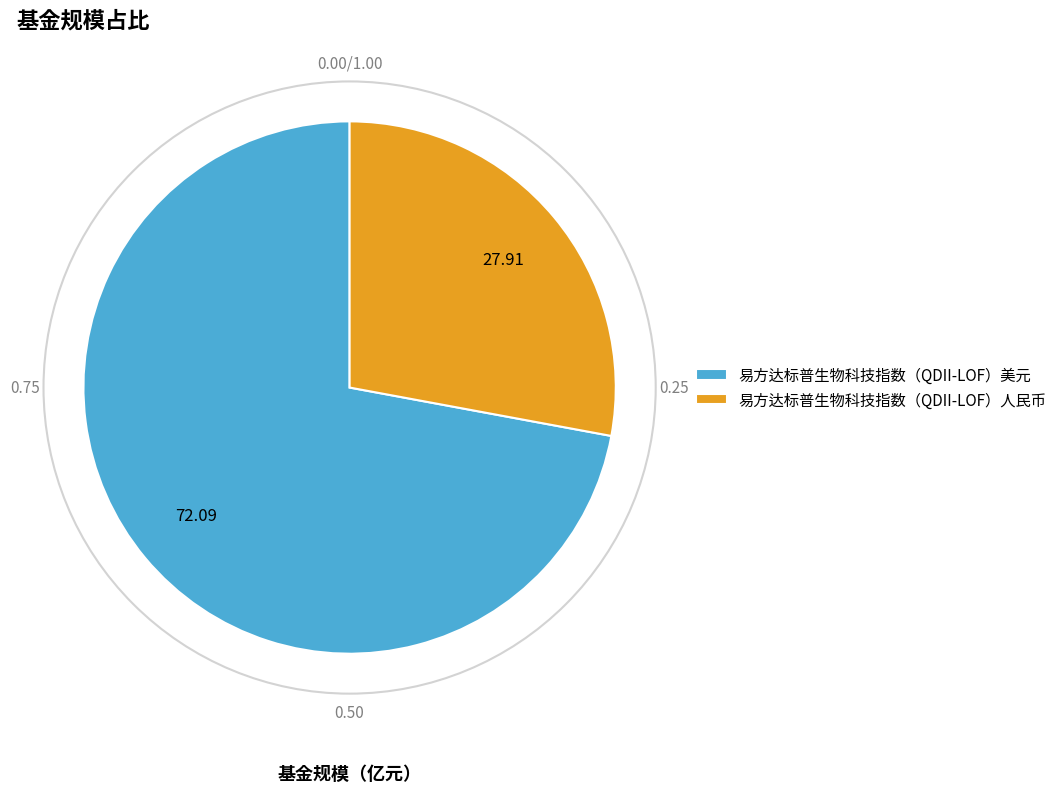

Between 易方达标普生物科技指数（QDII-LOF）美元 and 易方达标普生物科技指数（QDII-LOF）人民币, which is larger?

易方达标普生物科技指数（QDII-LOF）美元